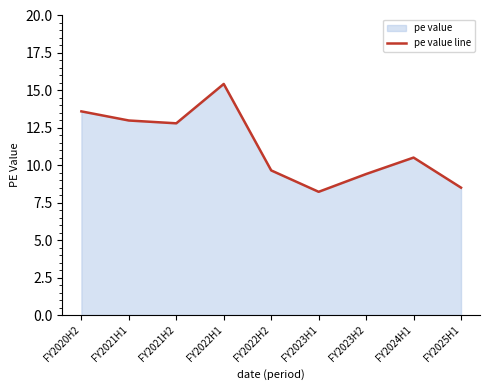

At which category does the chart reach its peak across all series?

FY2022H1